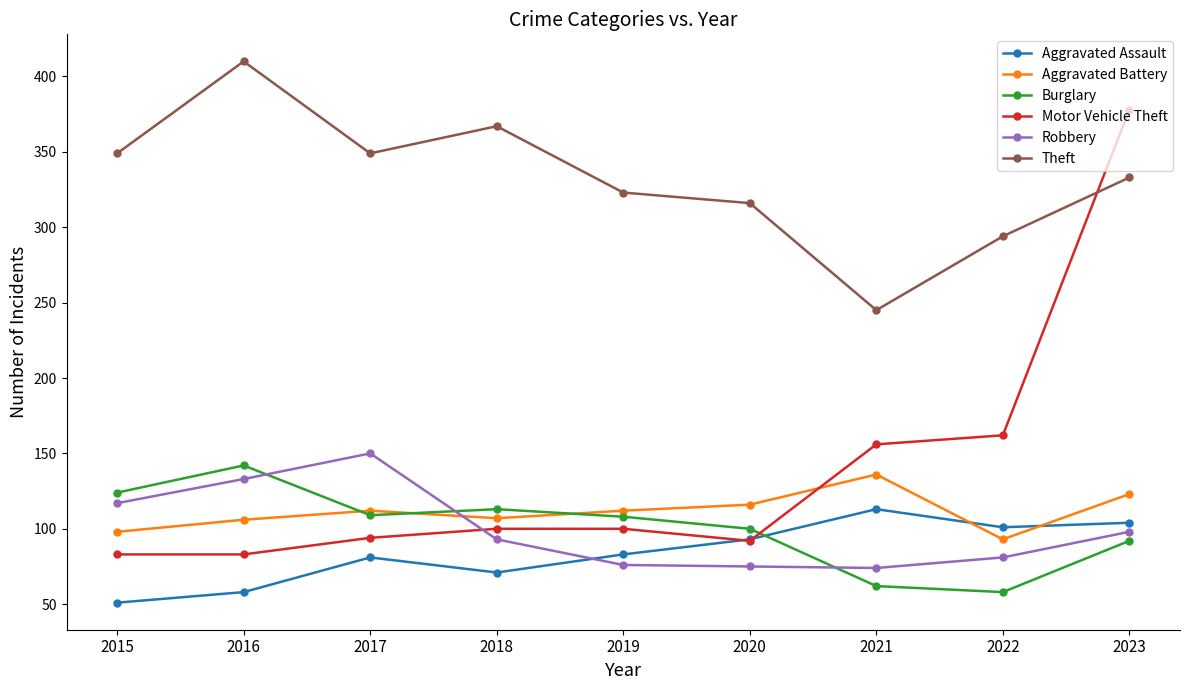

What is the sum of the Robbery values at 2019 and 2015?

193